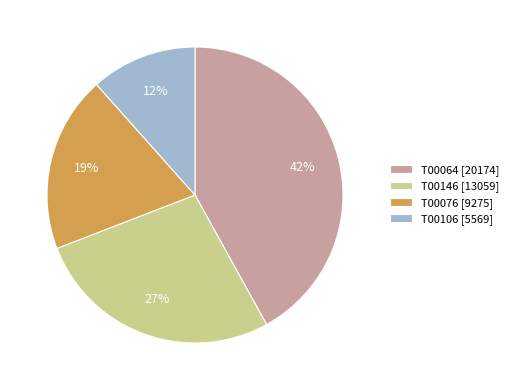

To the nearest percent, what portion does T00076 represent?

19%